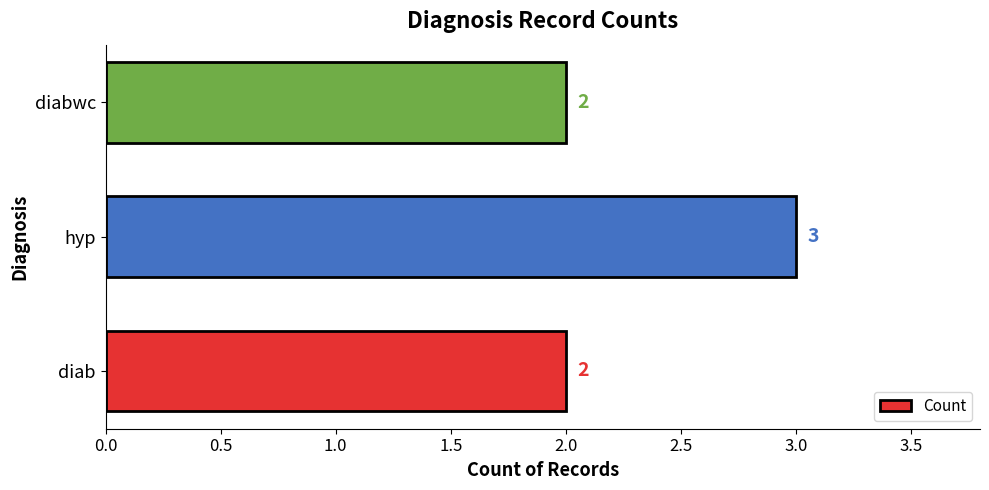

Between diabwc and hyp, which is larger?

hyp